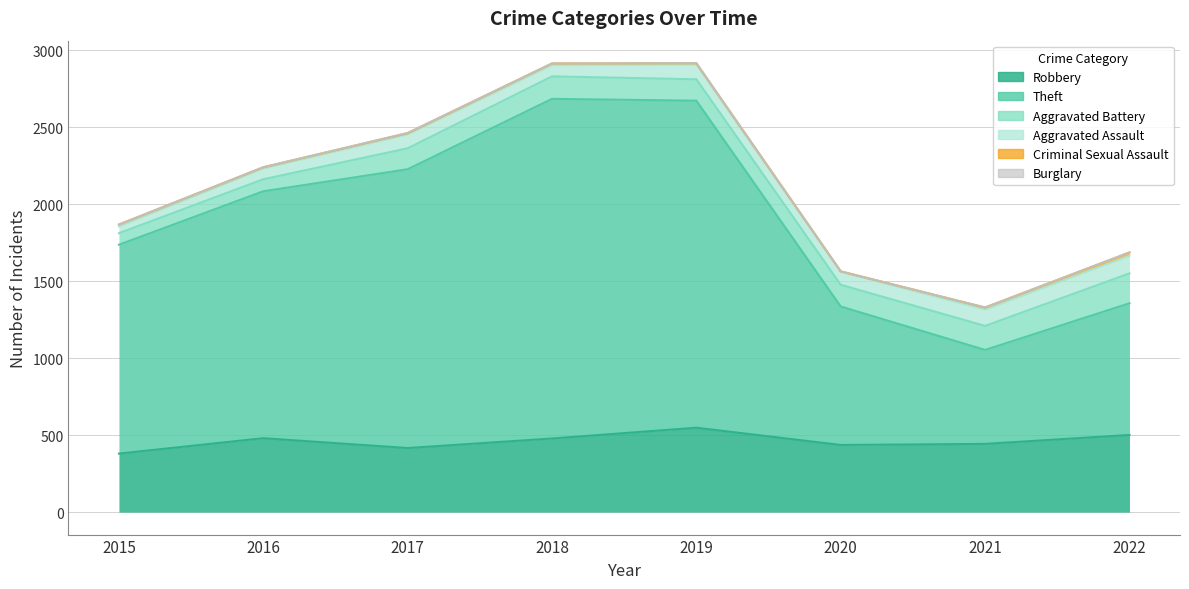

What is the difference between the second highest and minimum values in the Aggravated Battery series?

81